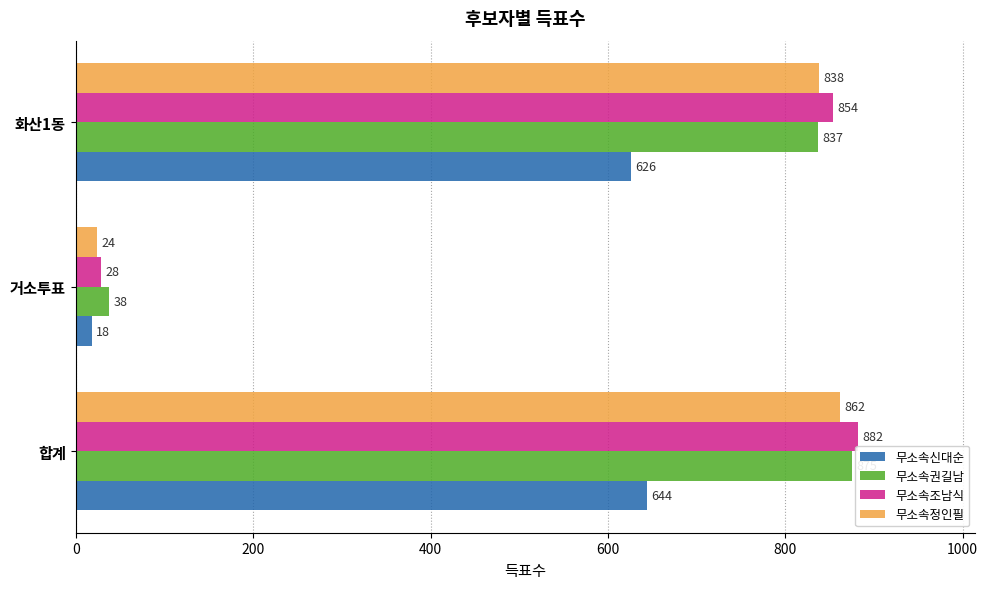

List the series in order of their peak value, lowest first.

무소속신대순, 무소속정인필, 무소속권길남, 무소속조남식